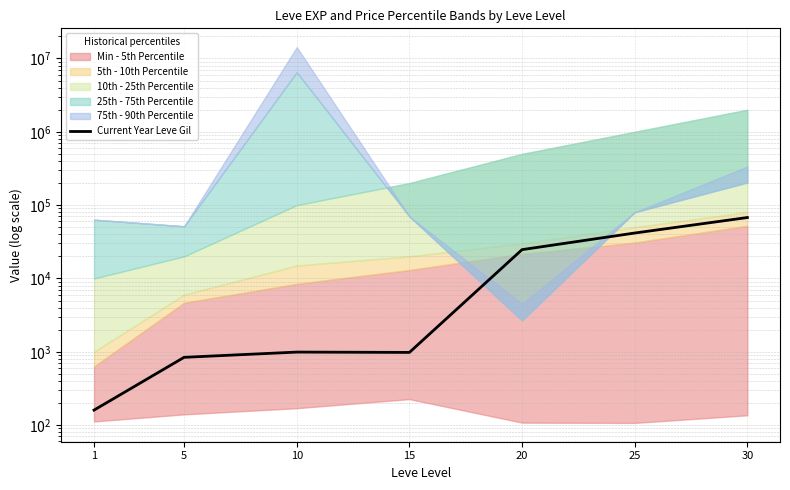

List the labels in order of value, largest first.

30, 25, 20, 10, 15, 5, 1